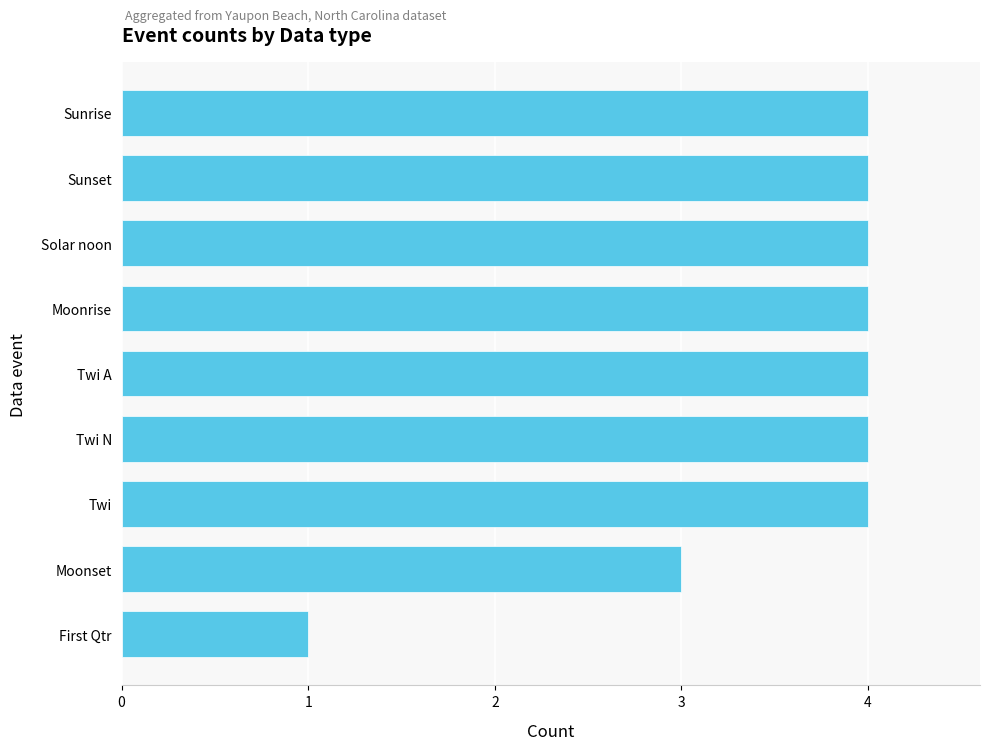

What is the label of the 6th bar from the bottom?

Moonrise